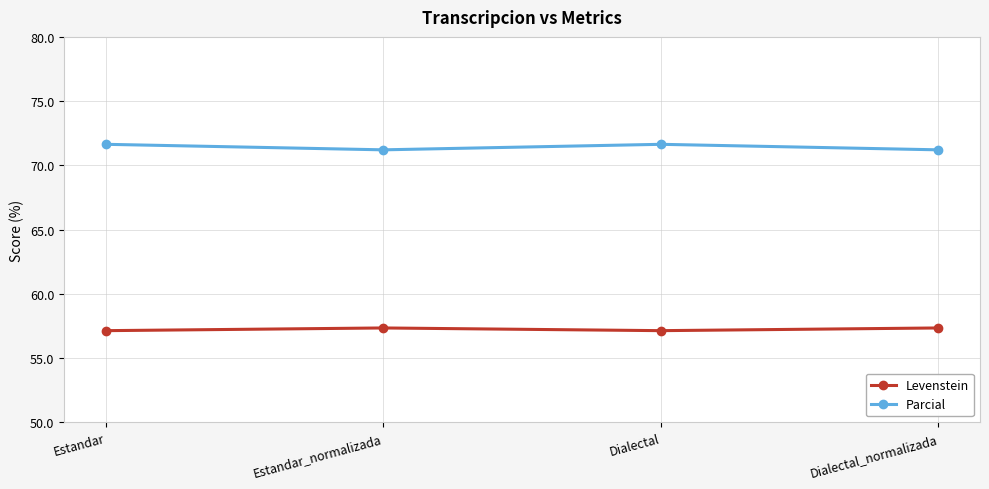

The Parcial series shows 115.9 at Dialectal. True or false?

False